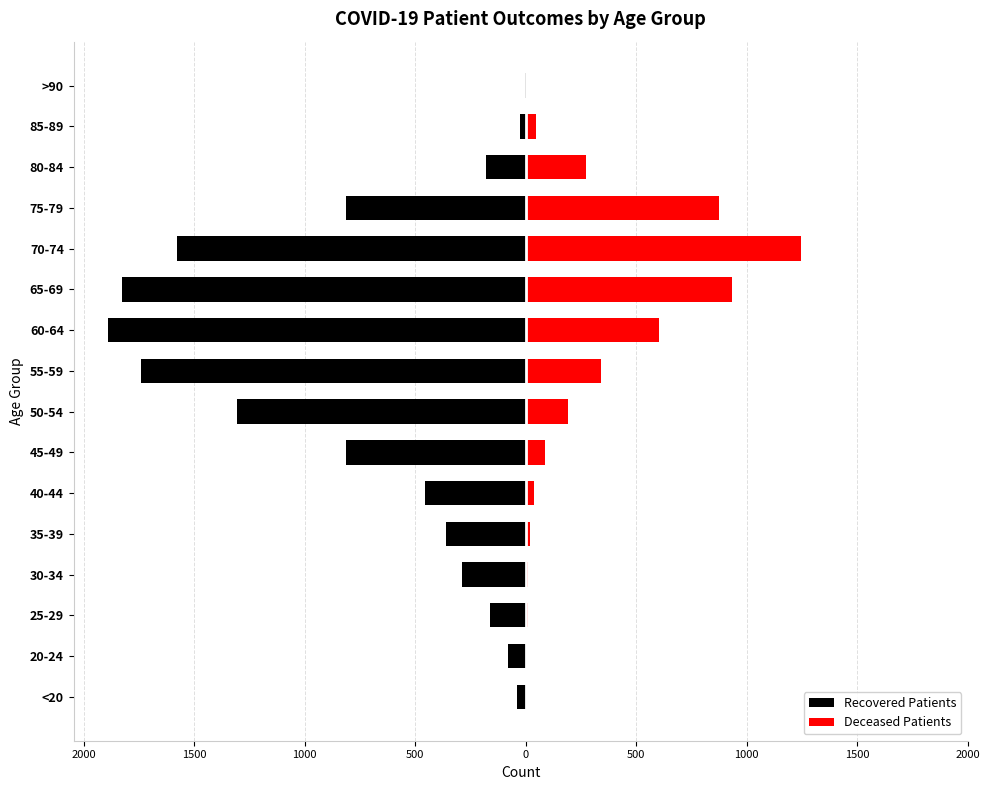

At 45-49, list the series in order from smallest to largest.

Recovered Patients, Deceased Patients